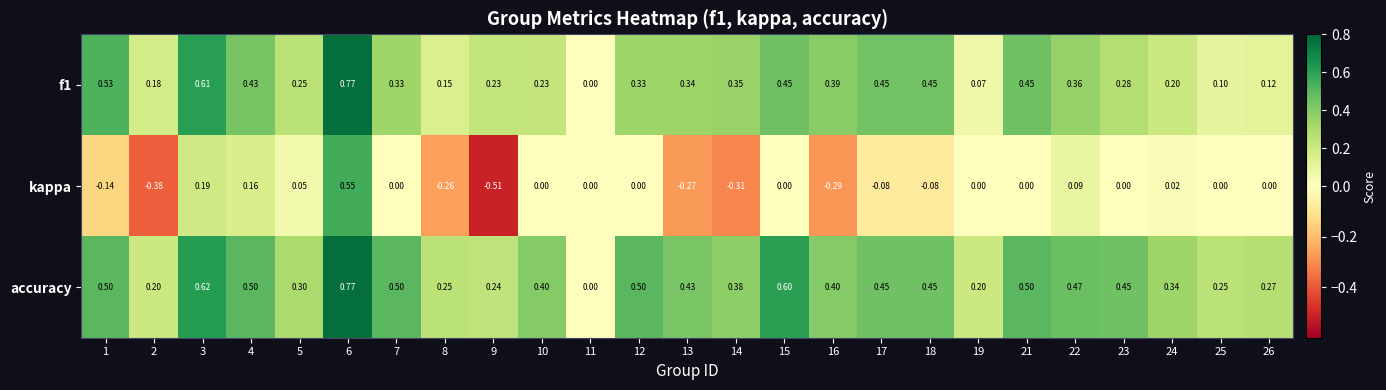

Is the value of f1 at 22 greater than the value of accuracy at 22?

No